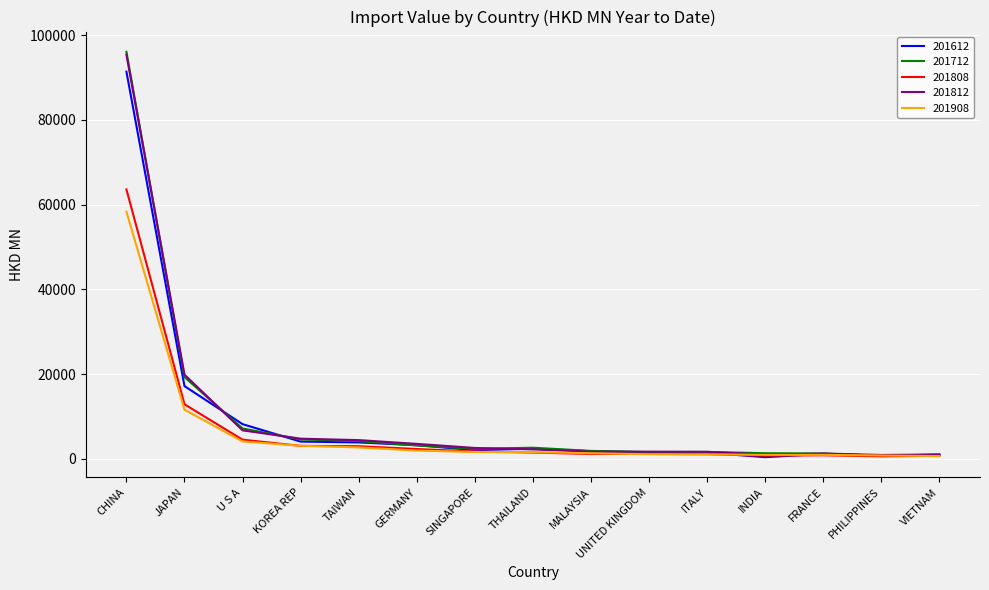

At which category is the sum across all series the highest?

CHINA